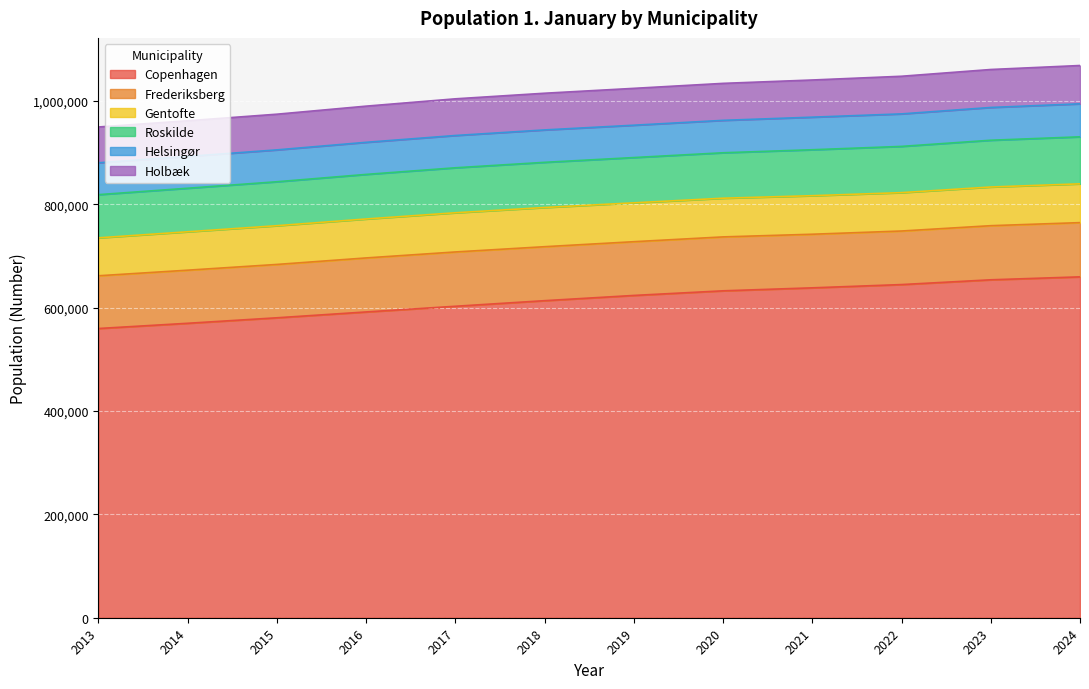

Reading left to right, transcribe all the data shown in this chart.

Copenhagen: 2013=559440	2014=569557	2015=580184	2016=591481	2017=602481	2018=613288	2019=623404	2020=632340	2021=638117	2022=644431	2023=653664	2024=659350
Frederiksberg: 2013=102029	2014=102717	2015=103192	2016=104481	2017=105037	2018=104410	2019=103960	2020=104305	2021=103677	2022=103608	2023=104664	2024=104899
Gentofte: 2013=73360	2014=74282	2015=74932	2016=75350	2017=75805	2018=75803	2019=75176	2020=74830	2021=74550	2022=74217	2023=74838	2024=75033
Roskilde: 2013=83554	2014=84219	2015=85026	2016=86207	2017=87015	2018=87382	2019=87577	2020=87914	2021=88889	2022=89447	2023=90446	2024=90931
Helsingør: 2013=61613	2014=61519	2015=61632	2016=62092	2017=62443	2018=62686	2019=62567	2020=62695	2021=63000	2022=62875	2023=63399	2024=63838
Holbæk: 2013=69263	2014=69016	2015=69035	2016=69972	2017=70950	2018=70983	2019=71297	2020=71541	2021=71913	2022=72810	2023=73440	2024=74129